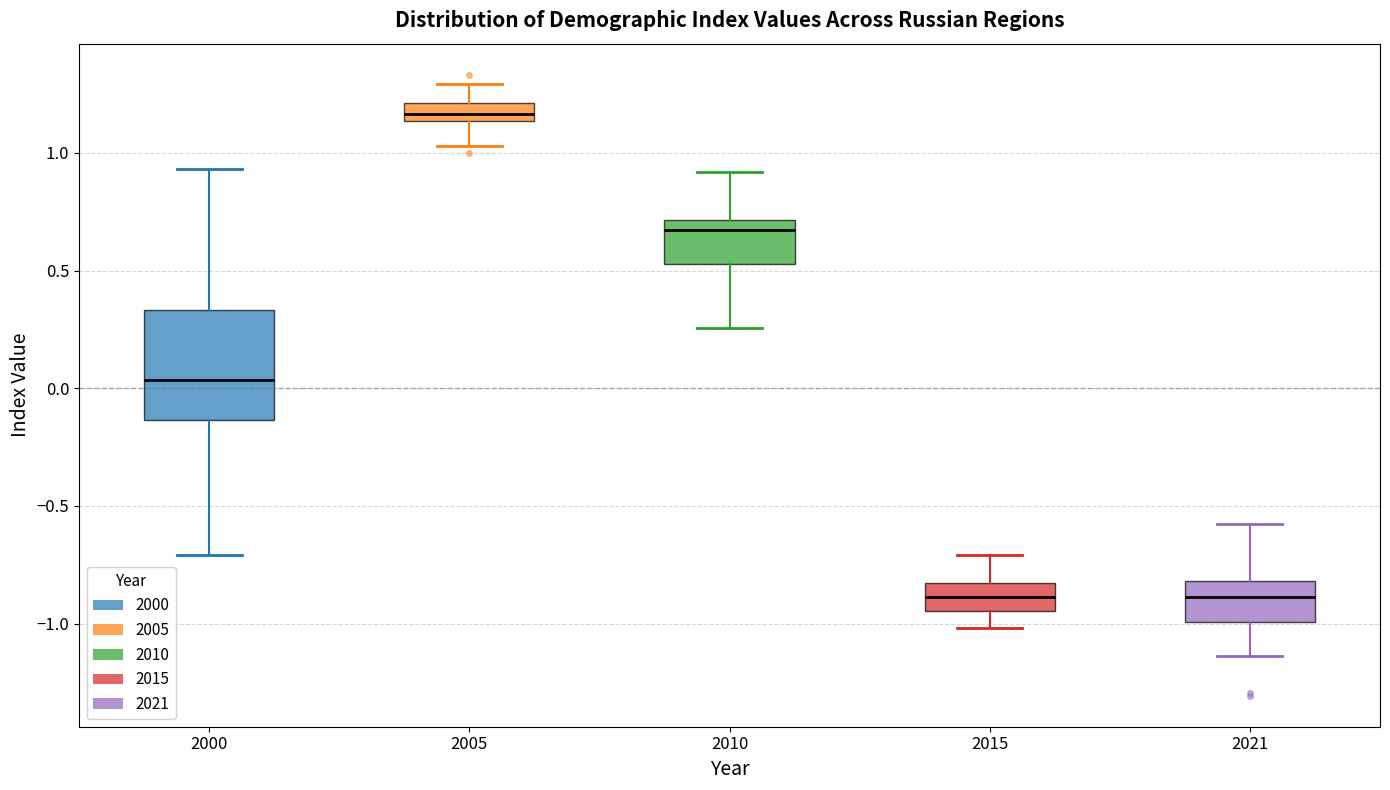

Reading left to right, read every box against the y-axis: the position of its median line, the range the box covers, and the ends of its whiskers. The values are not printed on the chart, so give them approximately, as read against the axis.

2000: median 0.05, box -0.15 to 0.35, whiskers -0.70 to 0.95
2005: median 1.15 (inside the box), box 1.15 to 1.20, whiskers 1.05 to 1.30
2010: median 0.65, box 0.55 to 0.70, whiskers 0.25 to 0.90
2015: median -0.90, box -0.95 to -0.85, whiskers -1.00 to -0.70
2021: median -0.90, box -1.00 to -0.80, whiskers -1.15 to -0.55